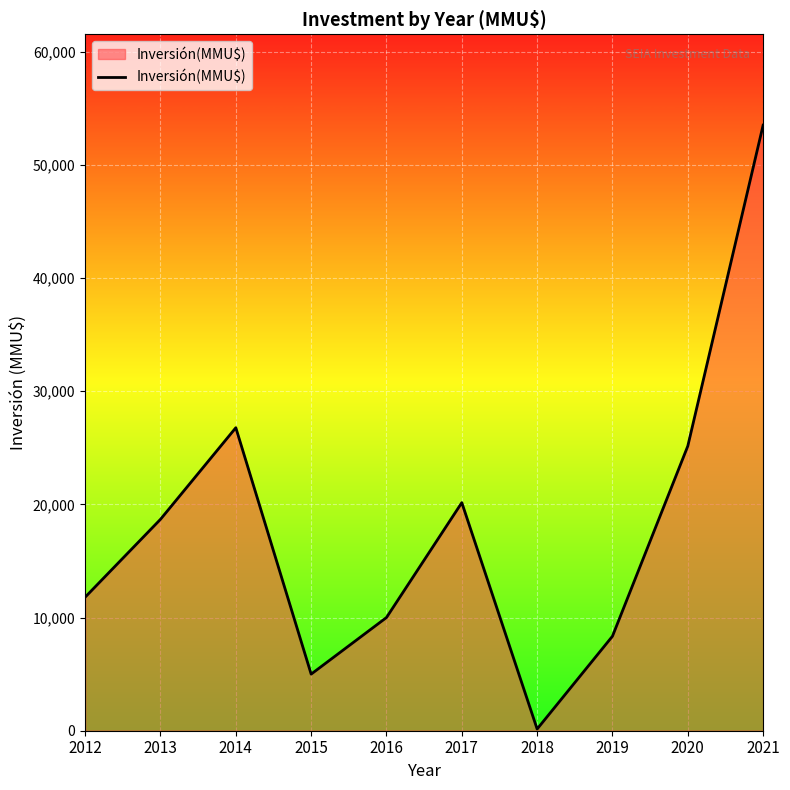

Does the chart display data point markers on the line(s)?

No